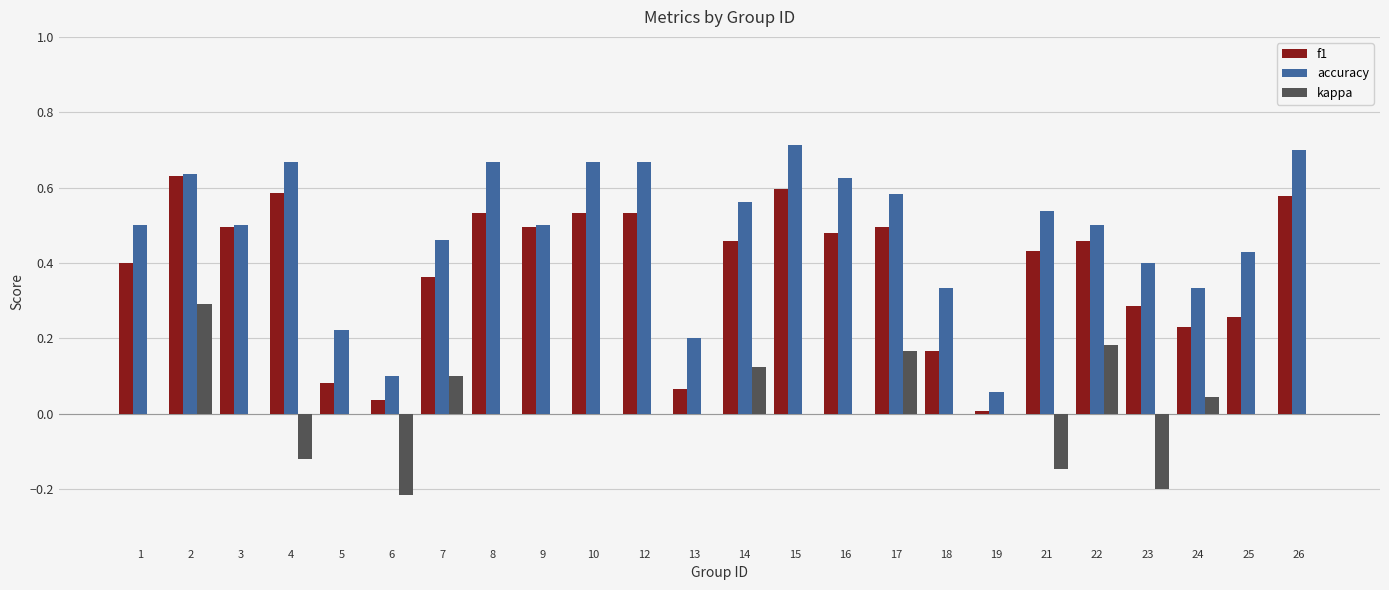

What is the sum of all f1 values?

9.2